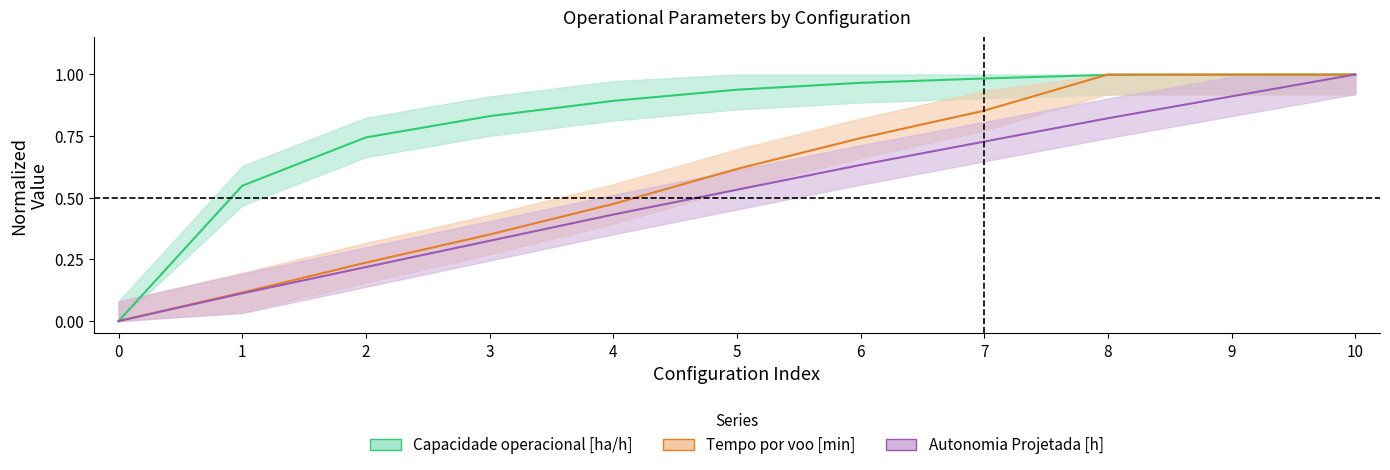

Which category has the highest value in the Autonomia Projetada [h] series?

10